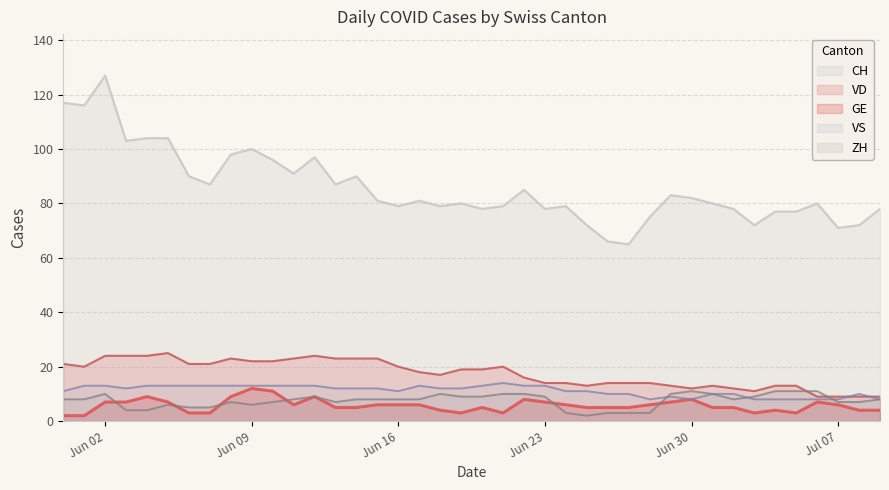

What is the difference between the second highest and second lowest values in the CH series?

51